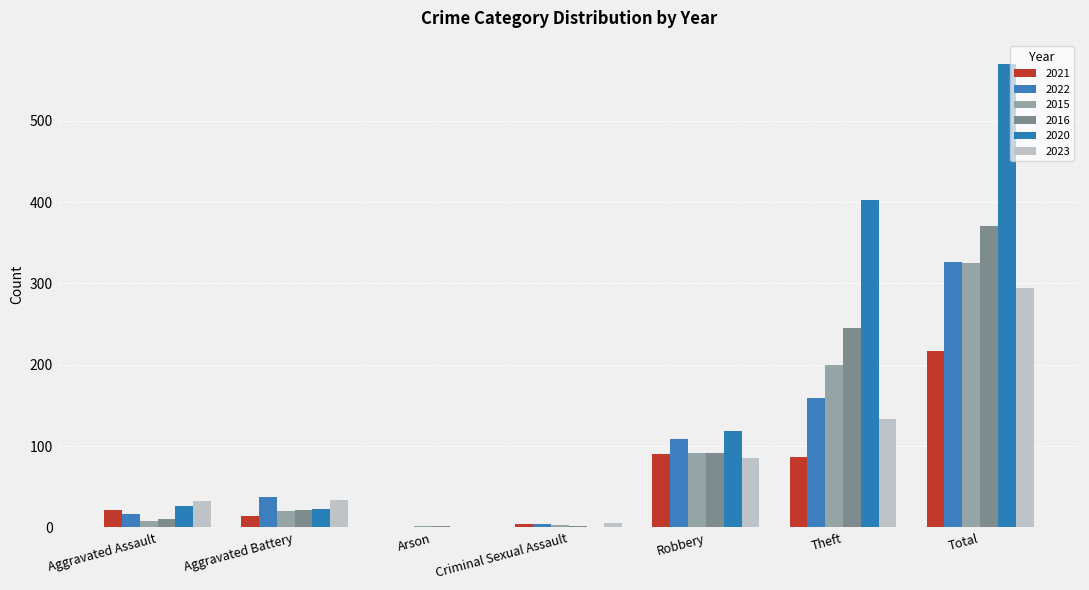

Count the number of categories in the chart.

7